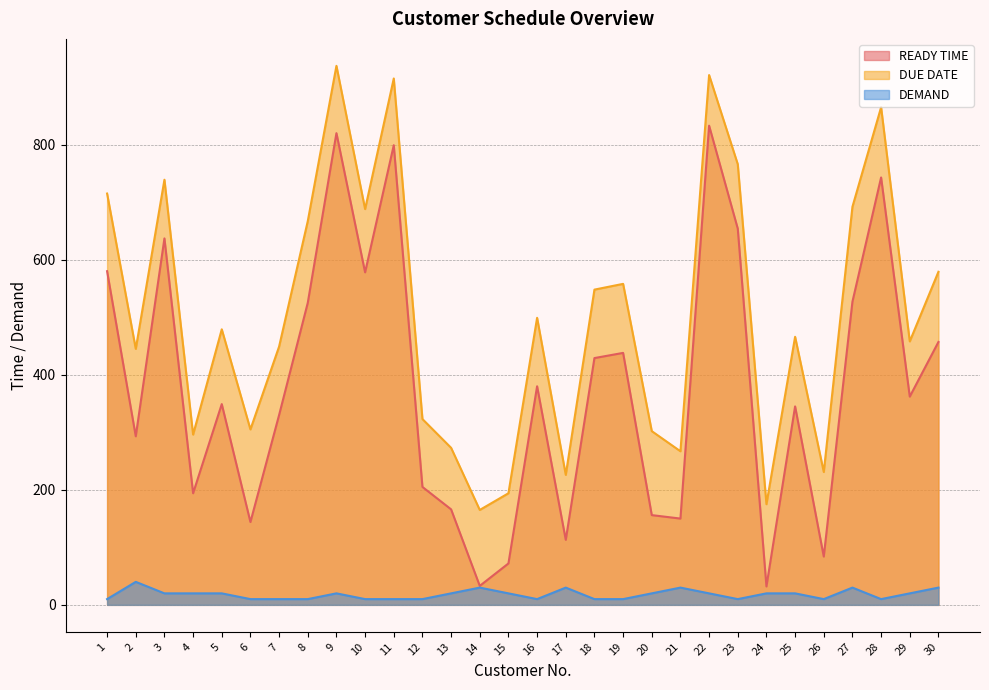

Reading left to right, what are all the values shown in this chart?

READY TIME: 580	293	637	194	349	144	330	525	820	578	799	205	166	33	72	380	113	429	438	156	150	833	654	32	345	84	527	743	362	457
DUE DATE: 715	445	739	296	479	305	449	667	937	688	915	323	273	165	194	499	226	548	558	302	267	921	766	175	466	231	692	865	458	579
DEMAND: 10	40	20	20	20	10	10	10	20	10	10	10	20	30	20	10	30	10	10	20	30	20	10	20	20	10	30	10	20	30